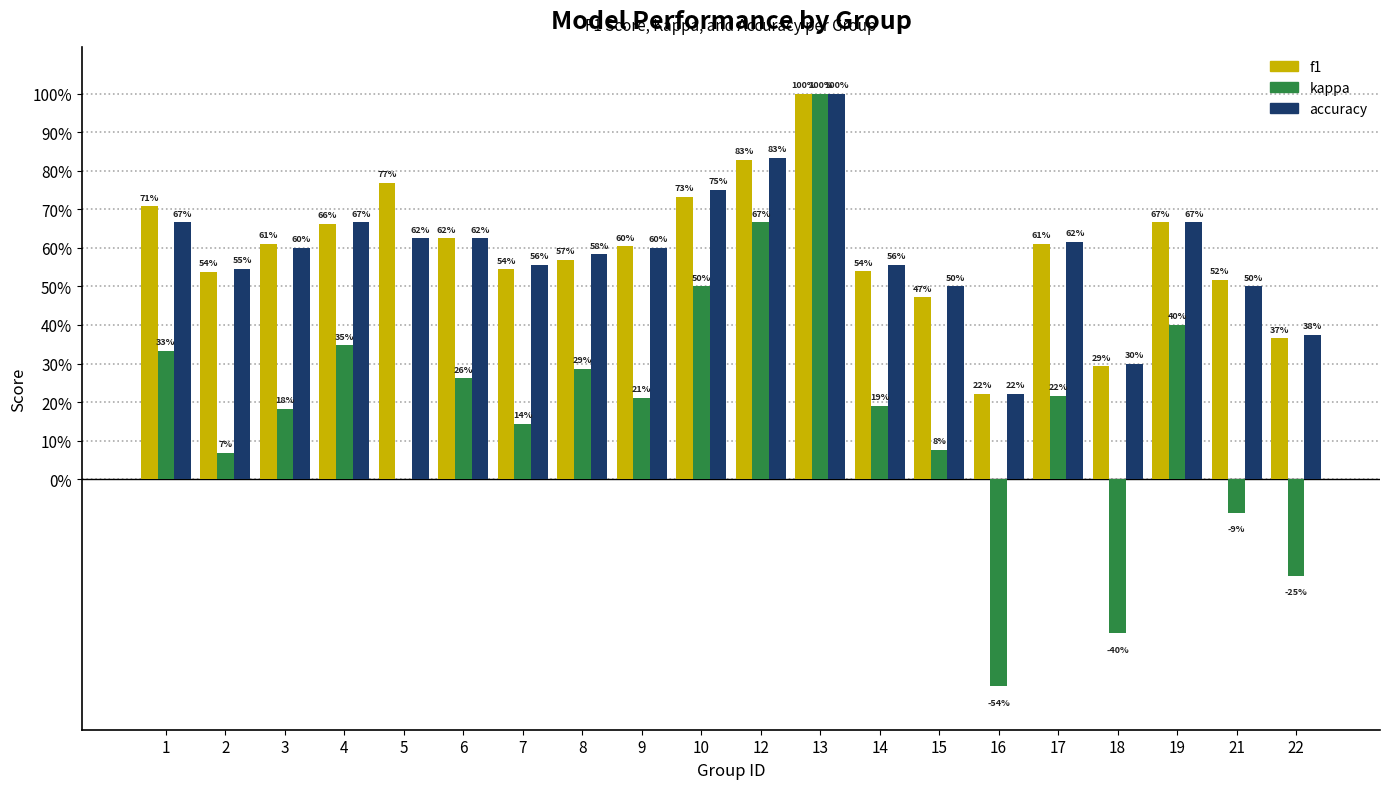

At how many categories does at least one series exceed 0?

20